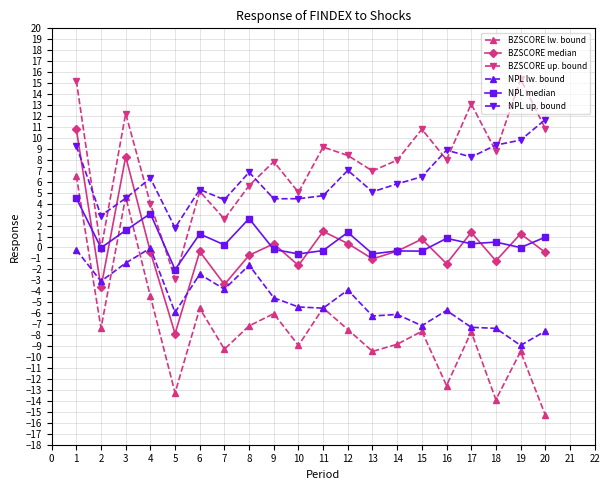

True or false: BZSCORE lw. bound has a value of -7.6 at 15.

True